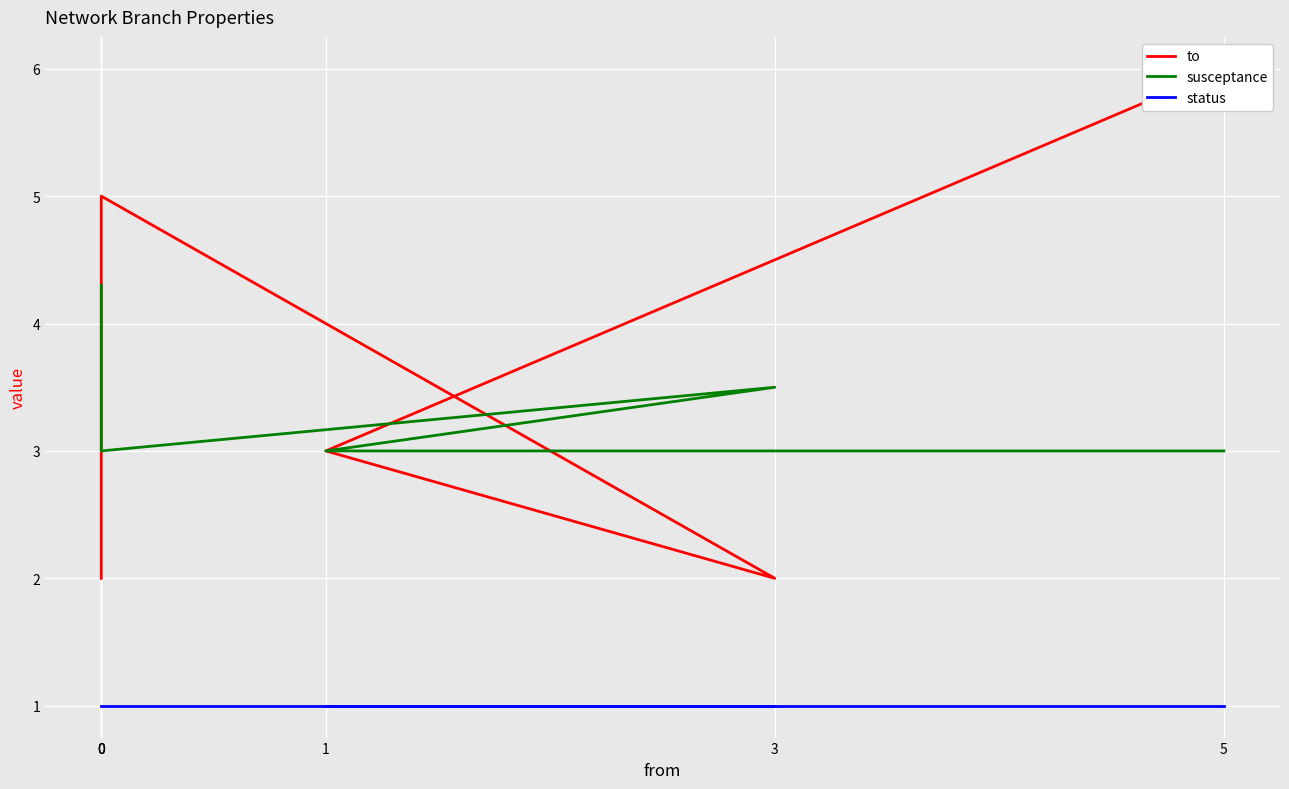

Rank the series at 0 from highest to lowest value.

susceptance, to, status